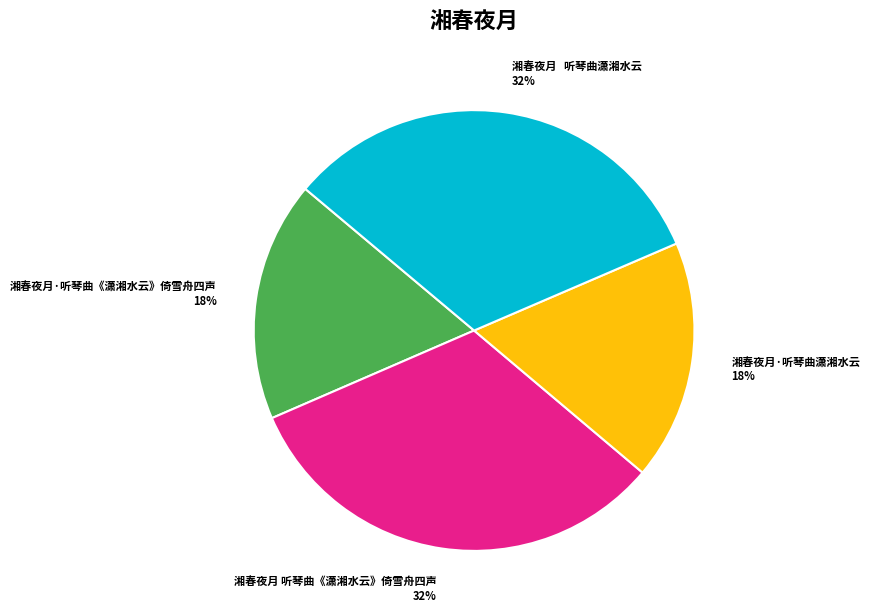

Combined, do 湘春夜月 听琴曲《潇湘水云》倚雪舟四声 and 湘春夜月 听琴曲潇湘水云 account for over 50%?

Yes